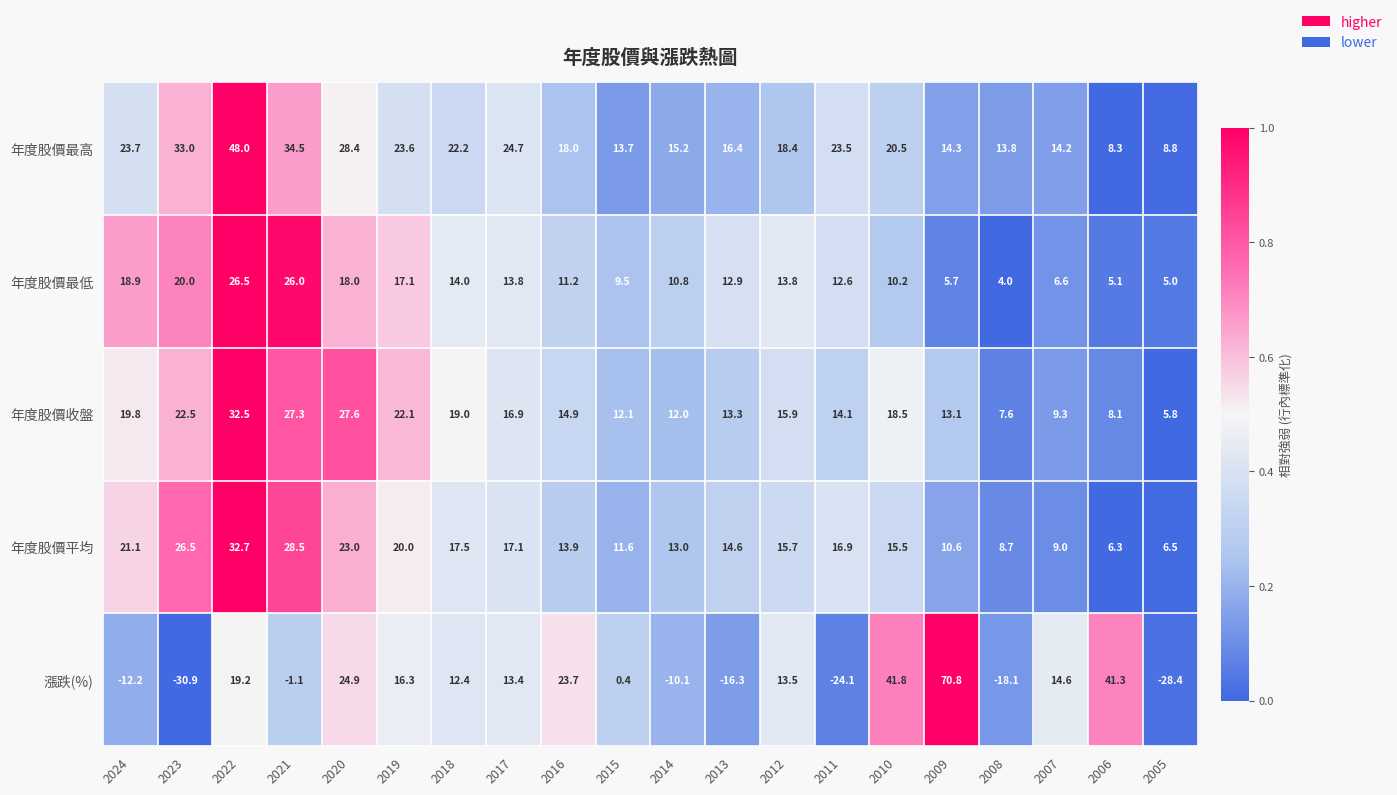

Between 2024 and 2019, which series saw the biggest shift?

漲跌(%)